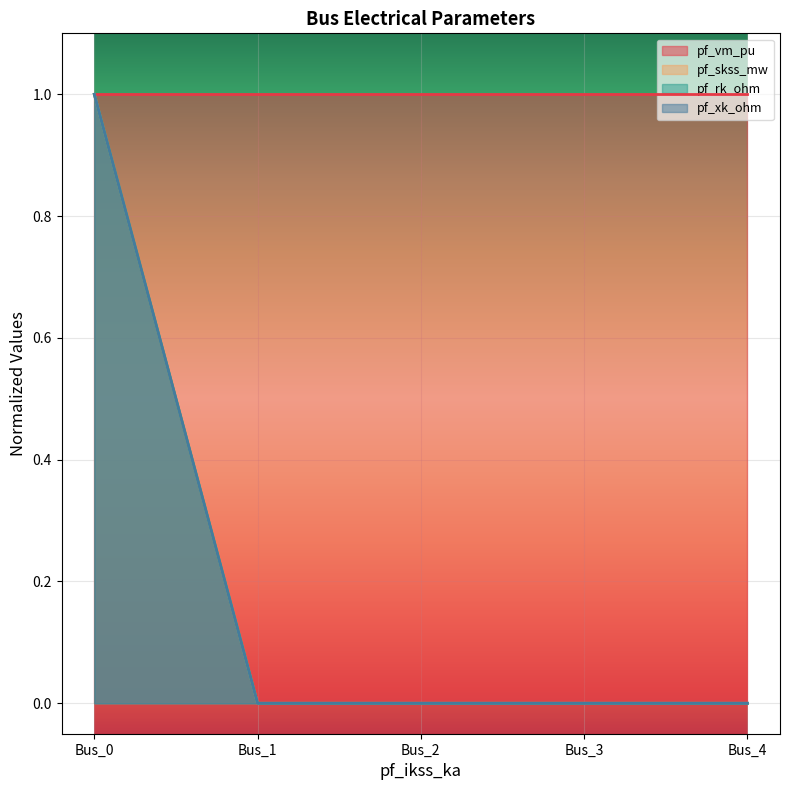

At which category is the sum across all series the highest?

Bus_0